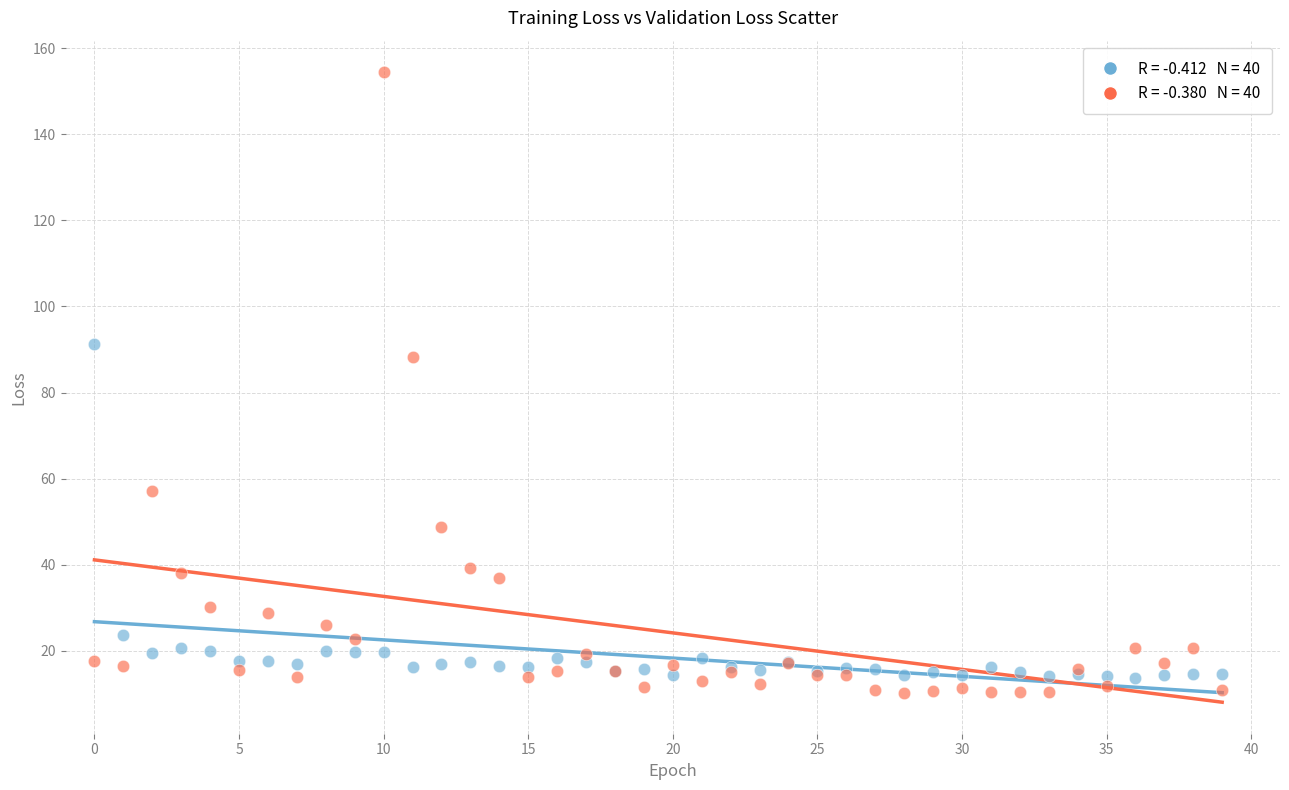

Across all series, what Y value is closest to 82?

88.2